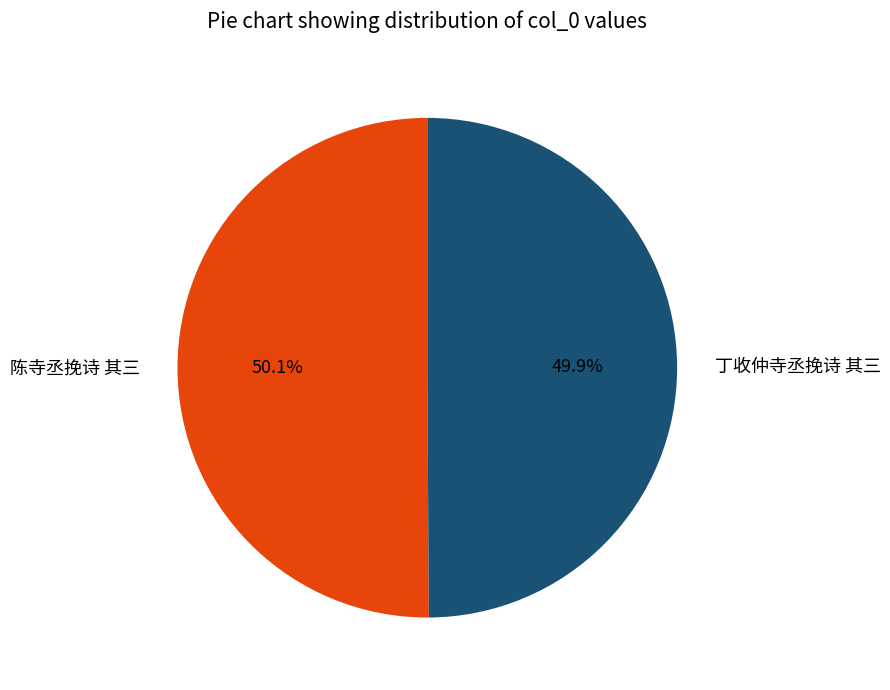

To the nearest percent, what is the combined percentage of 丁收仲寺丞挽诗 其三 and 陈寺丞挽诗 其三?

100%